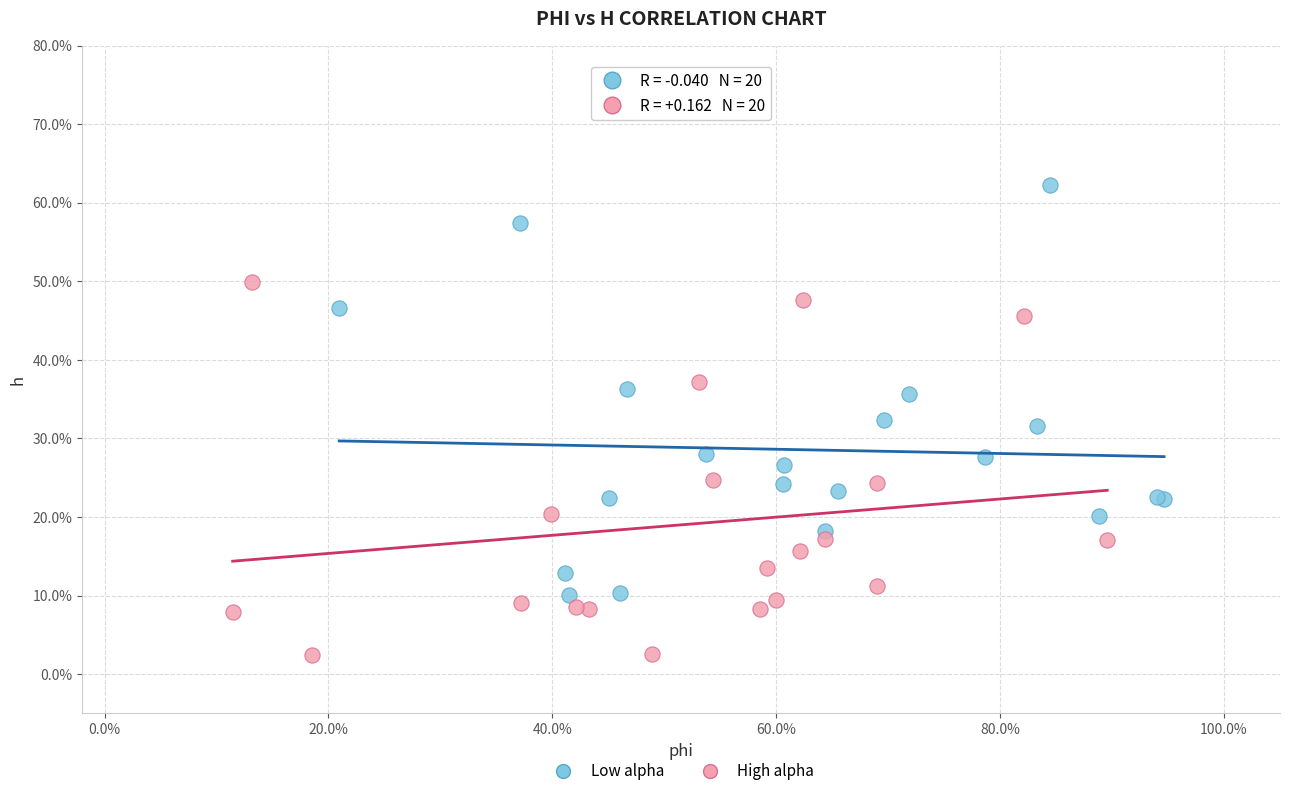

What are all the series names shown in the legend?

Low alpha, High alpha